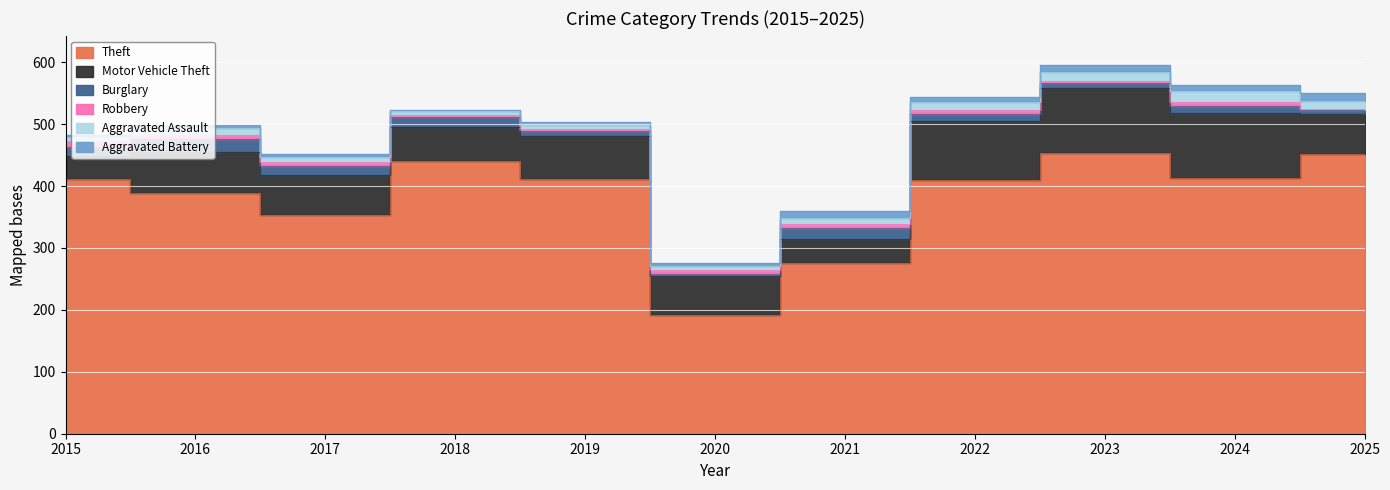

Which series has the largest total across all categories?

Theft